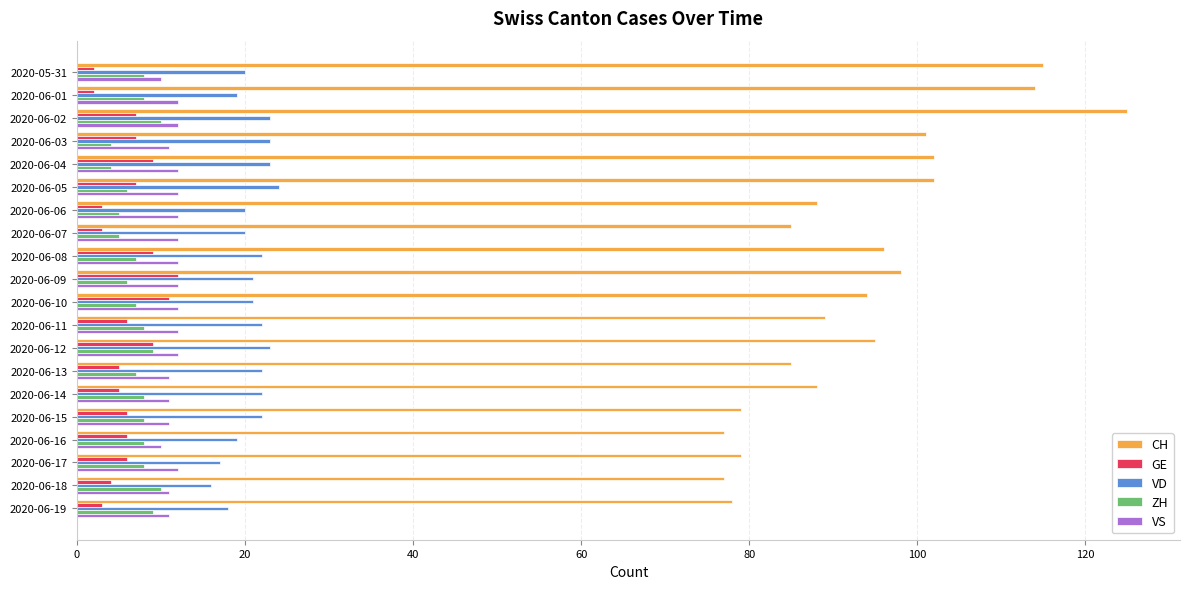

What is the sum of the VS values at 2020-06-11 and 2020-06-12?

24